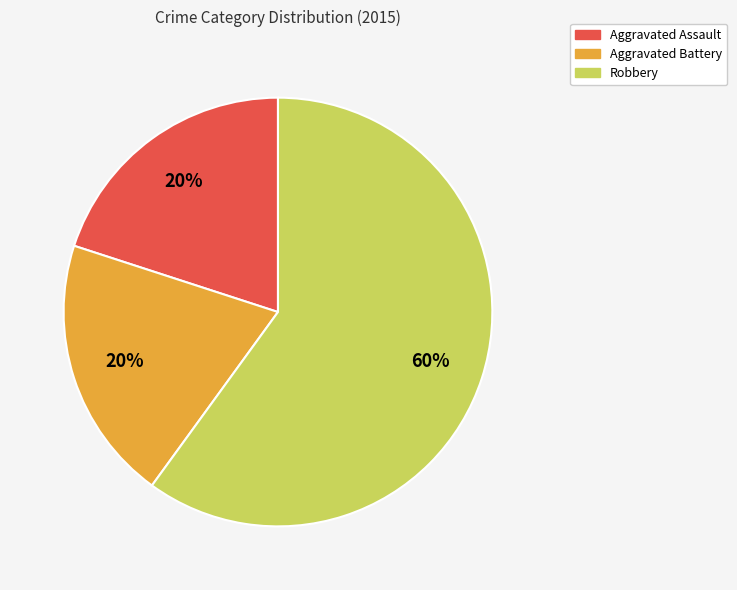

How many segments does this pie chart have?

3